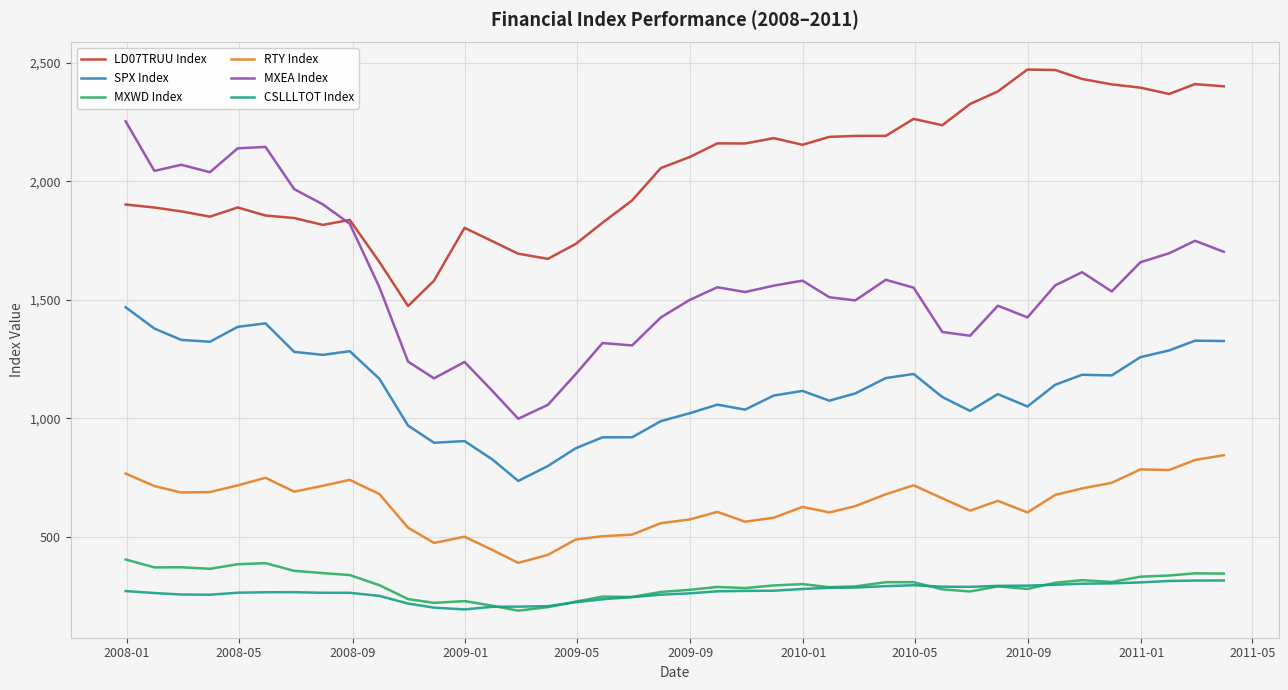

What is the minimum value shown in the chart?

187.2